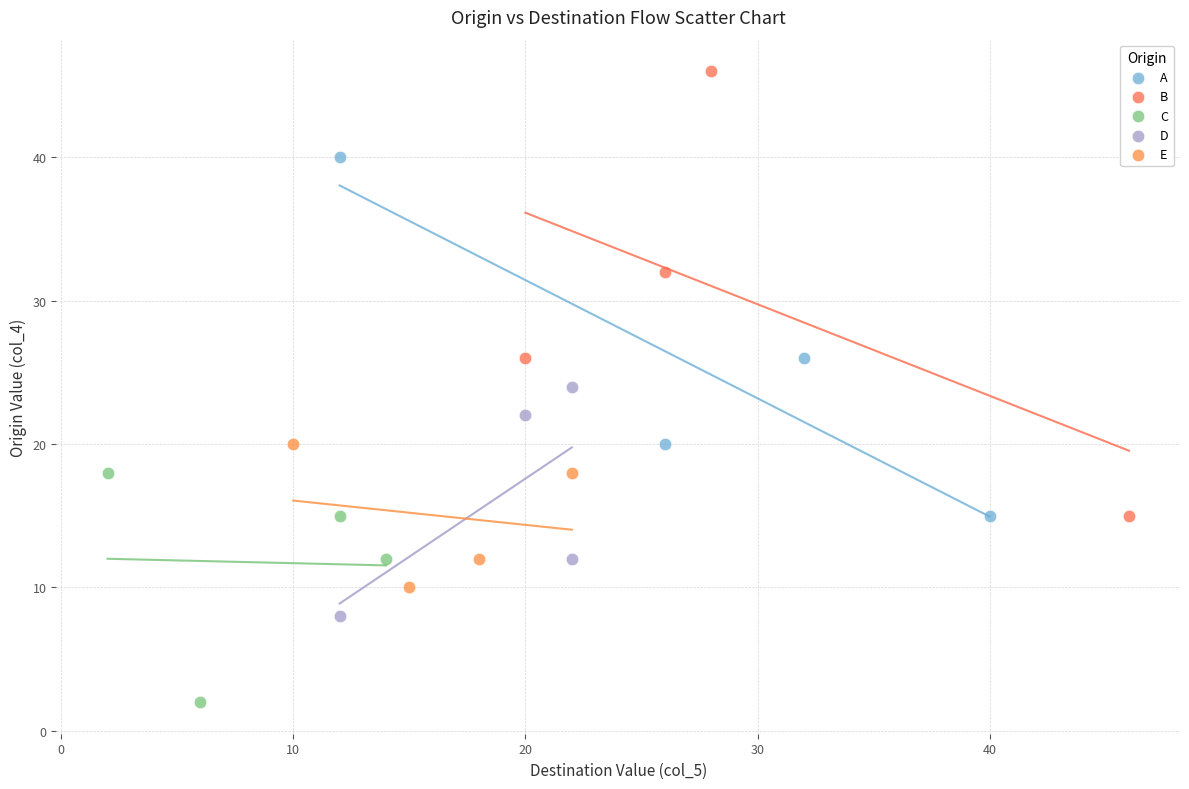

What are all the series names shown in the legend?

A, B, C, D, E